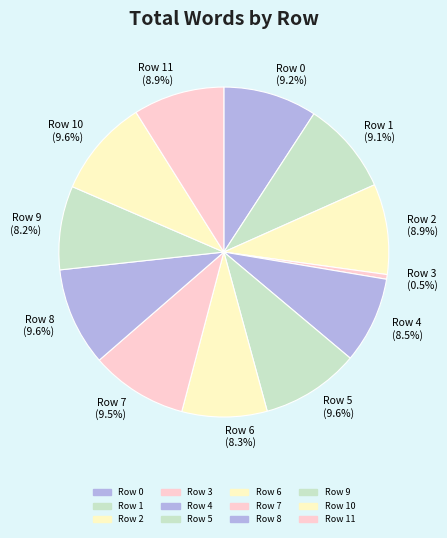

Which slice is the smallest?

Row 3 (0.5%)